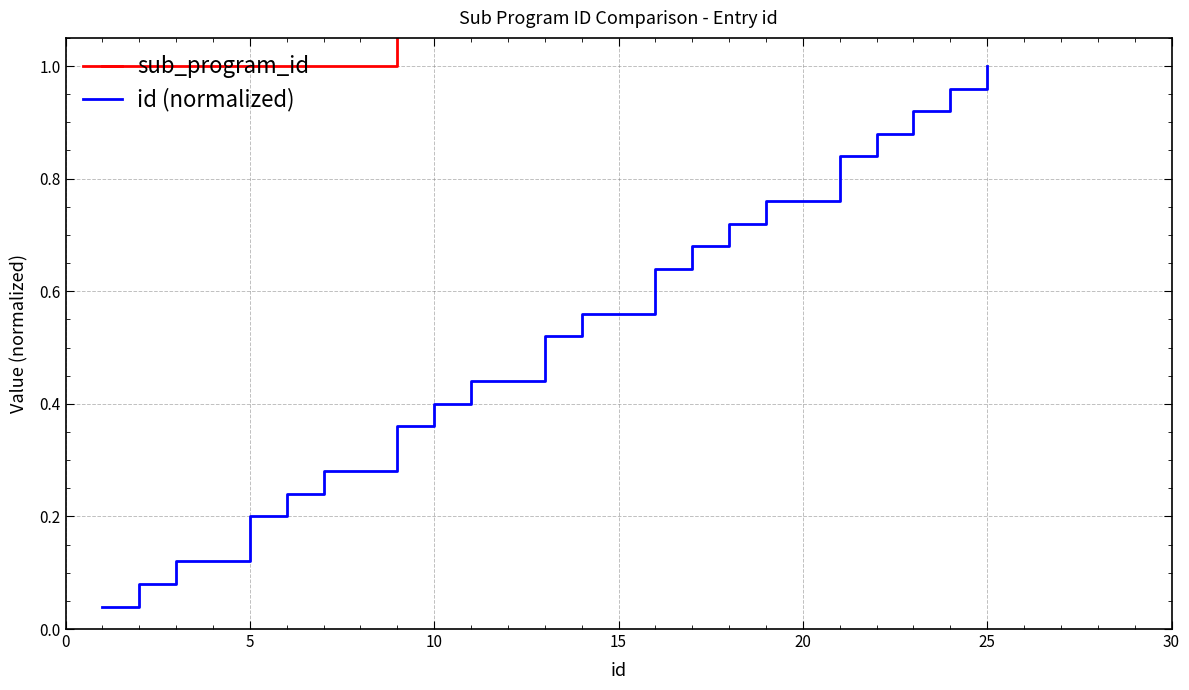

Rank the series by their average value, from highest to lowest.

sub_program_id, id (normalized)